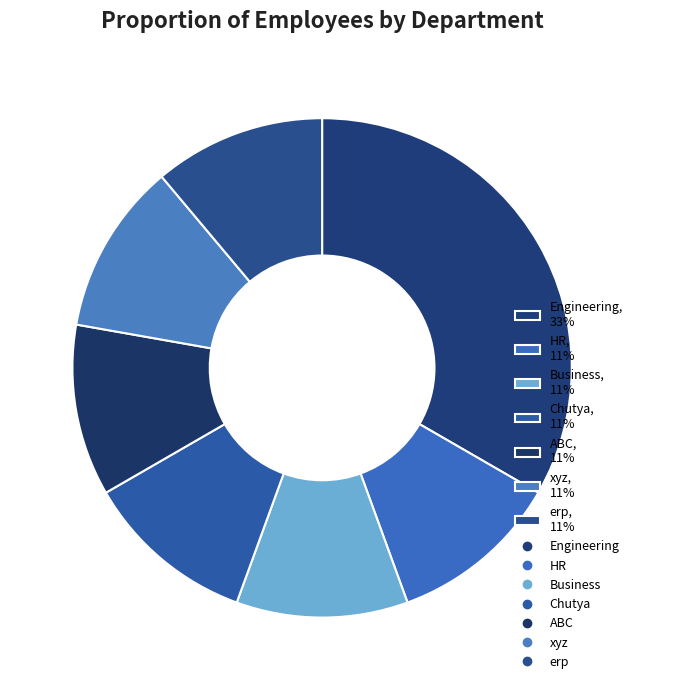

Does erp represent more than half of the total?

No